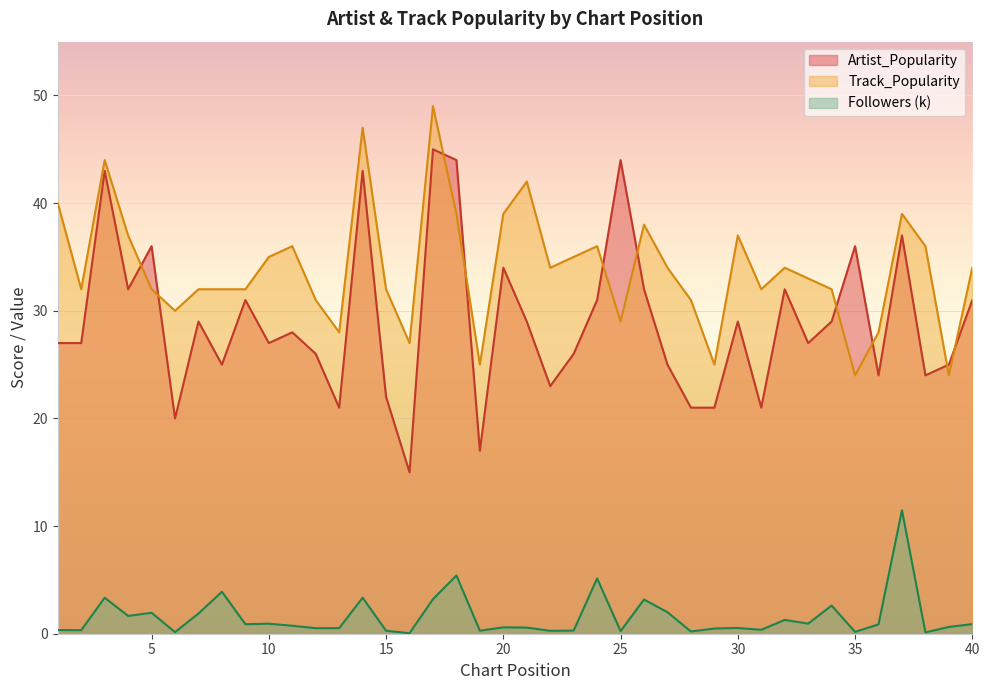

The value of Artist_Popularity at 24 is 11.4. True or false?

False